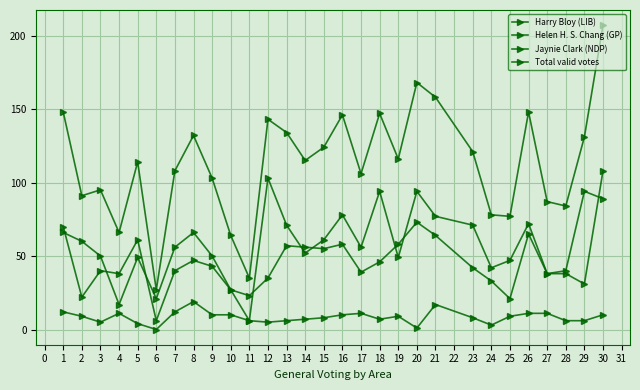

Does the chart display data point markers on the line(s)?

Yes